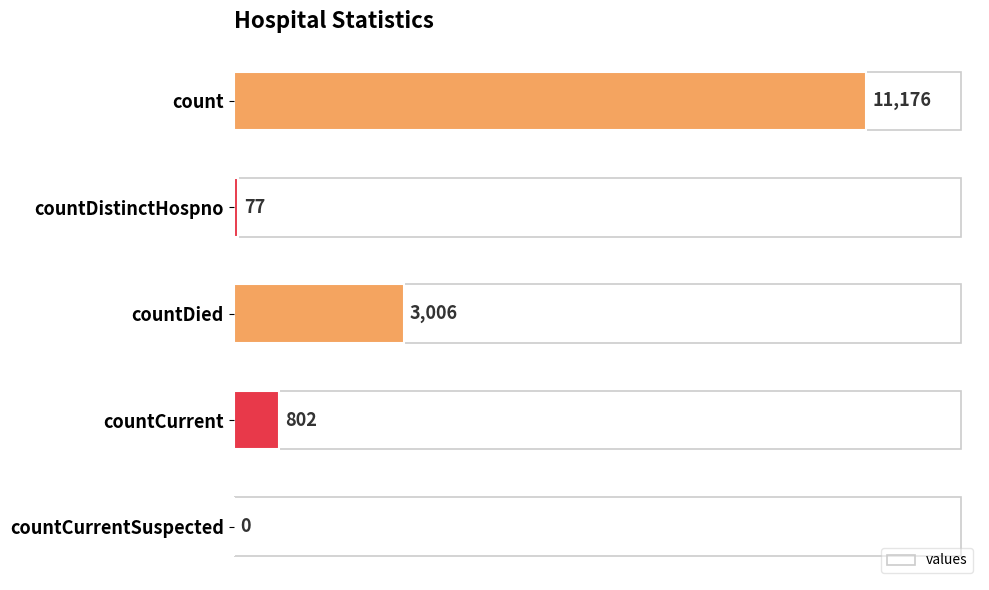

How many series are shown in this chart?

1